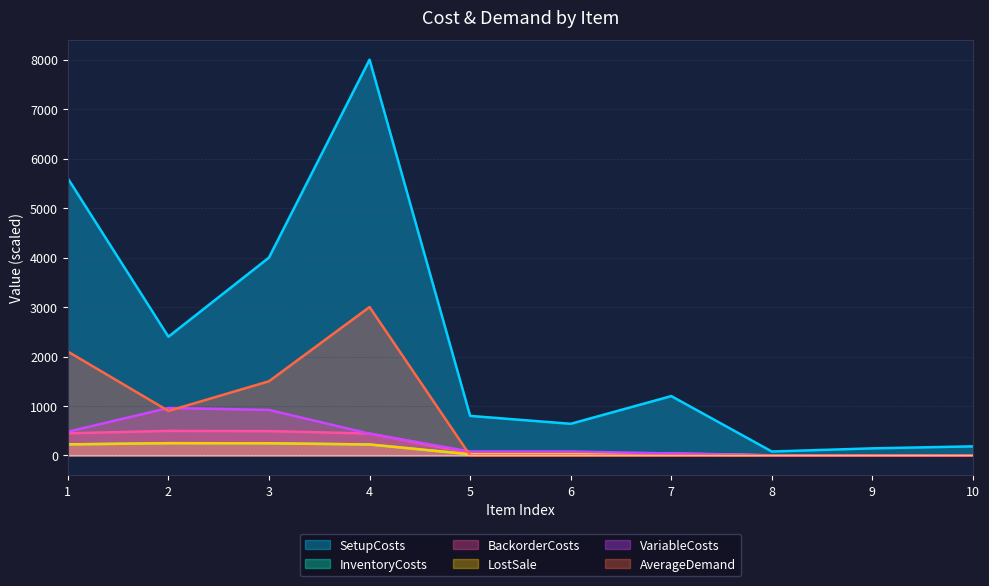

At which category is the sum across all series the highest?

4